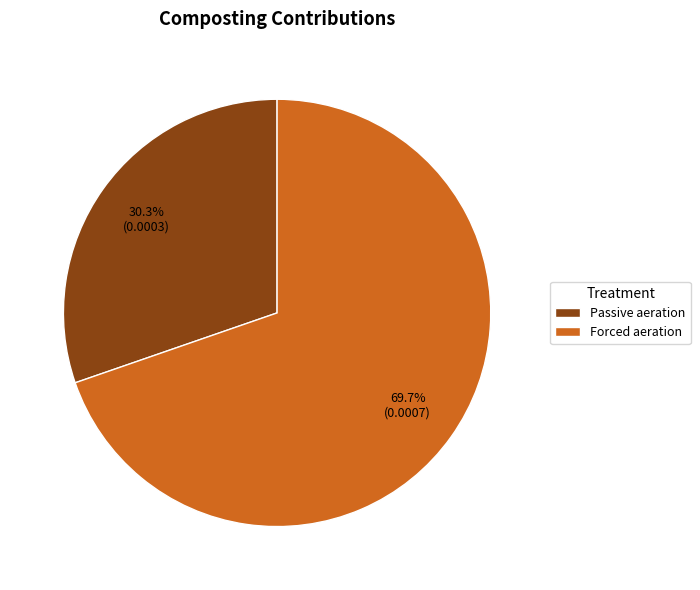

How much of the chart is everything except Passive aeration?

69.7%